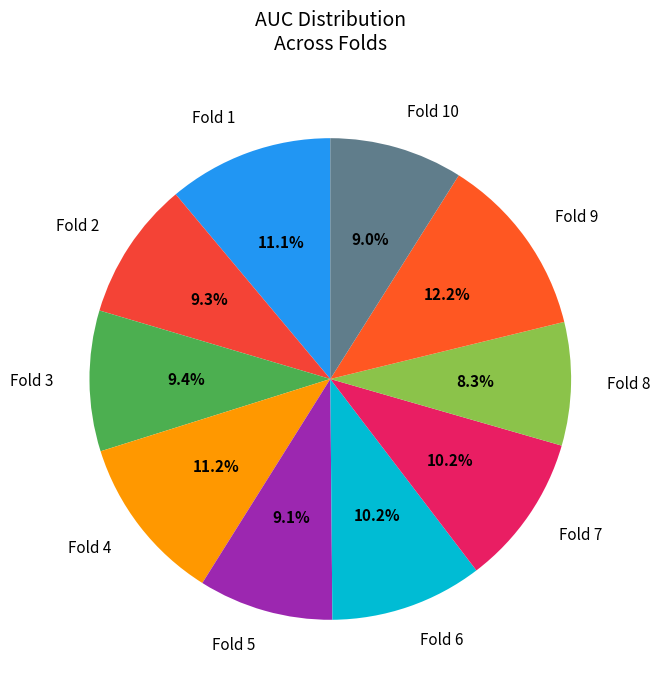

Does Fold 6 represent more than half of the total?

No